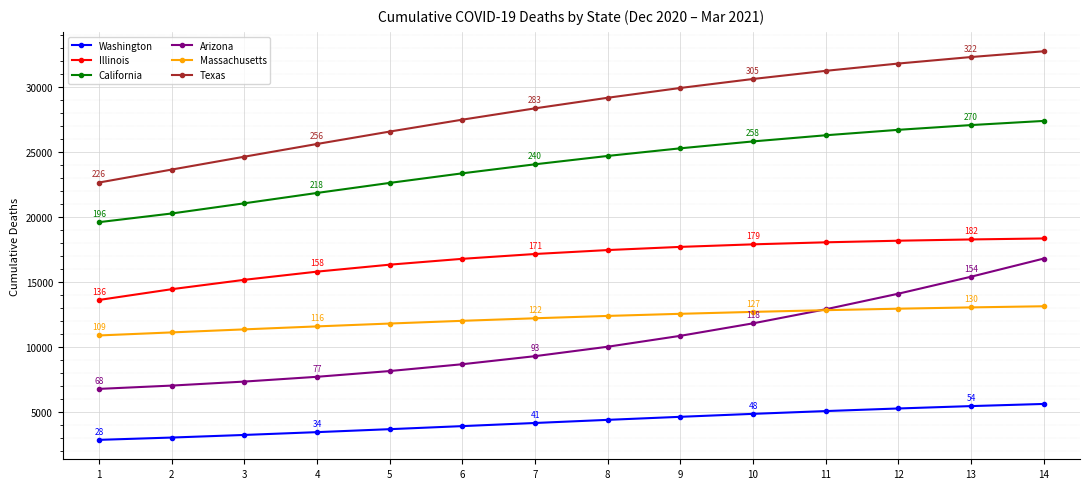

At which category is the sum across all series the highest?

14